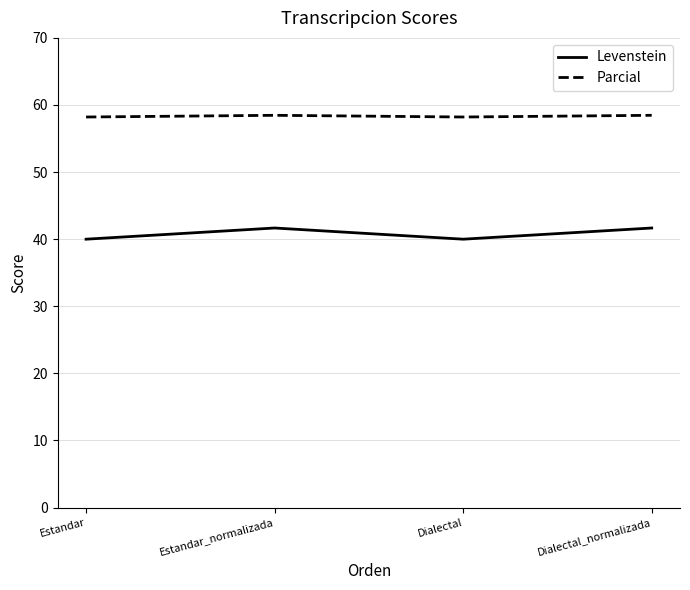

The Parcial series shows 14.7 at Estandar. True or false?

False